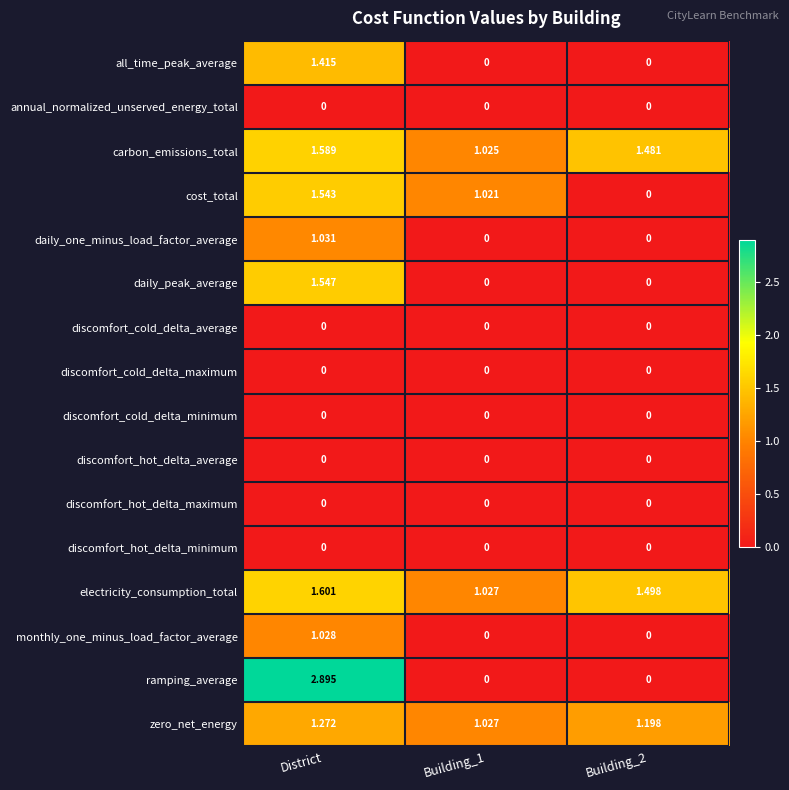

Which series changed the most between Building_1 and Building_2?

cost_total